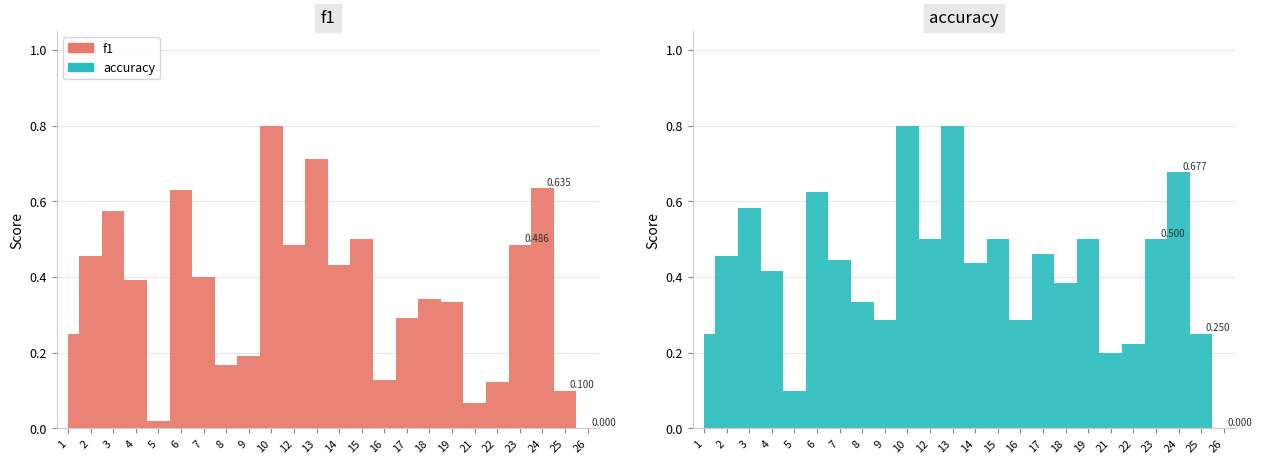

What value does the f1 series have at 24?

0.6